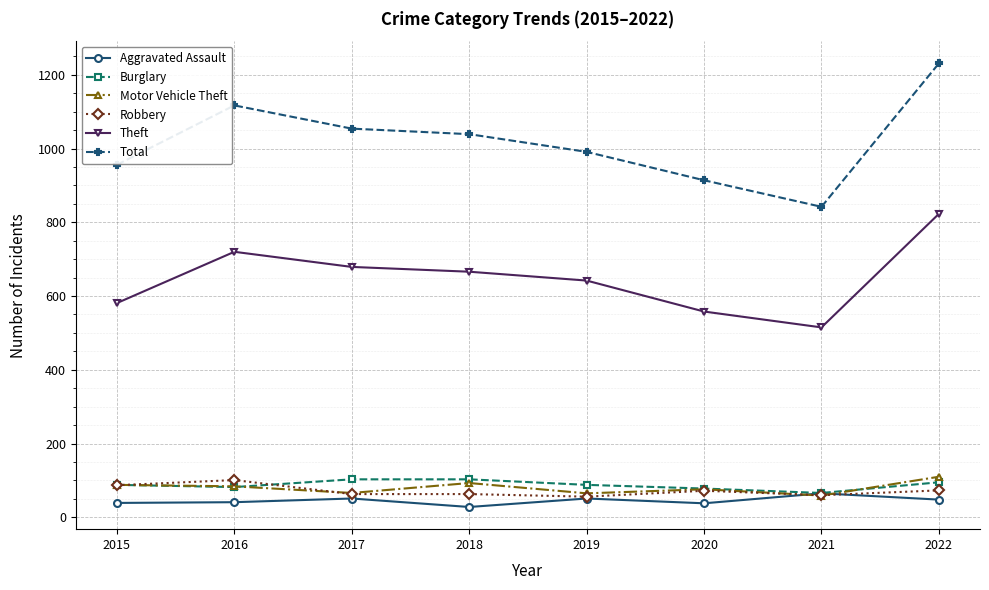

What is the spread (max minus min) of values at 2016?

1076